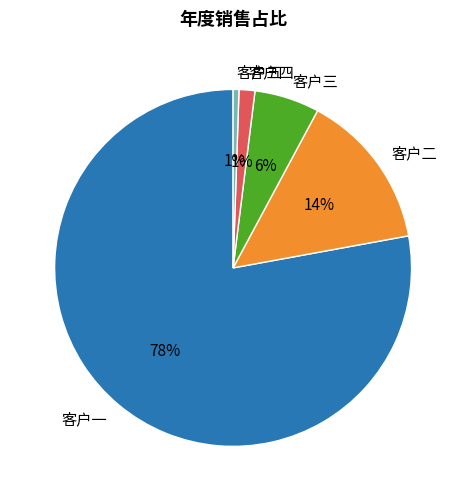

To the nearest percent, what percentage of the pie is 客户五?

1%